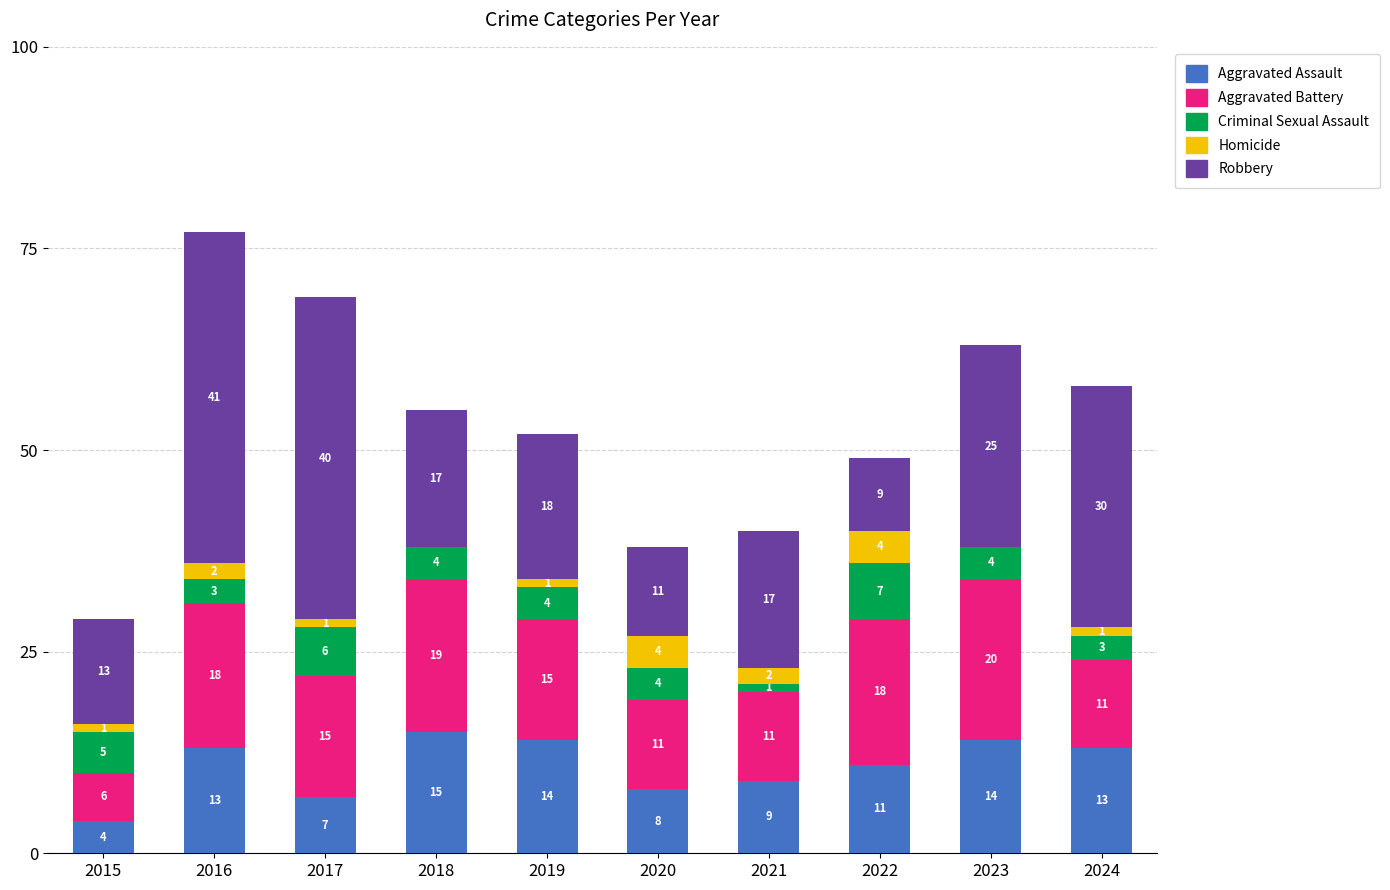

Are the bars grouped side by side (vs. stacked)?

No